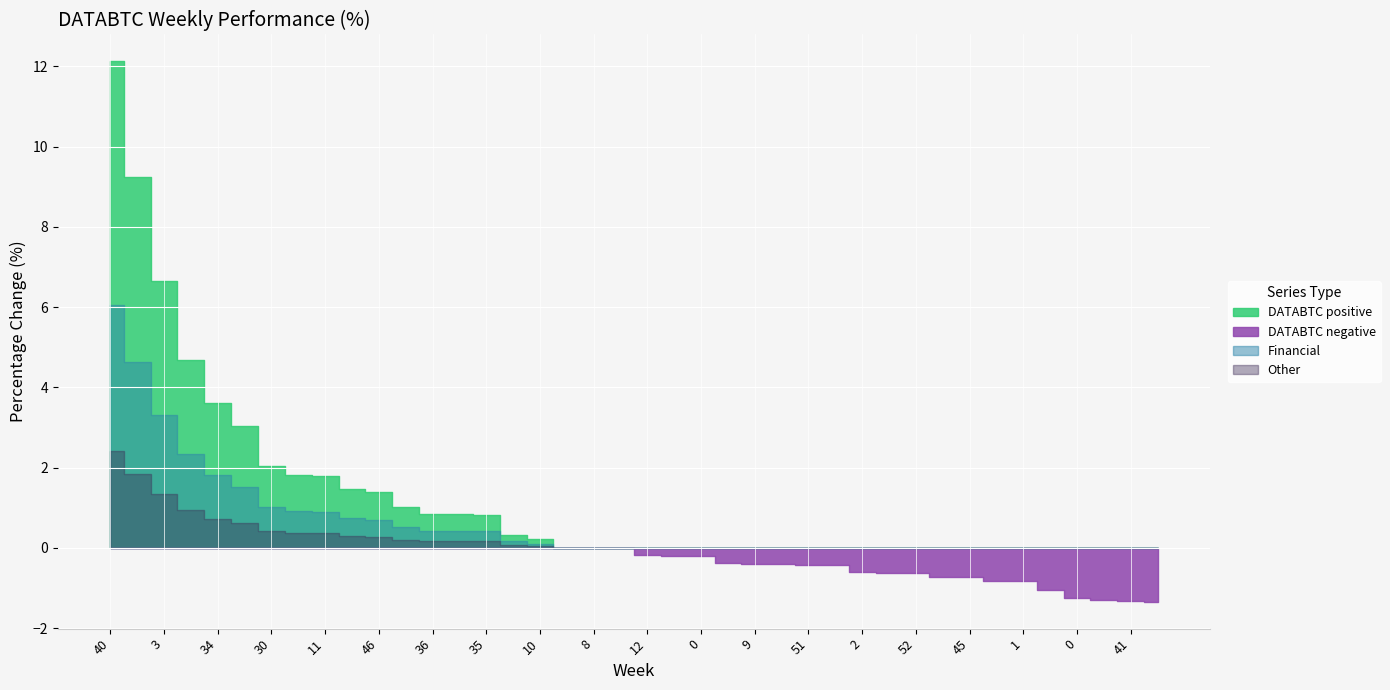

True or false: DATABTC_positive and DATABTC_negative intersect in this chart.

False